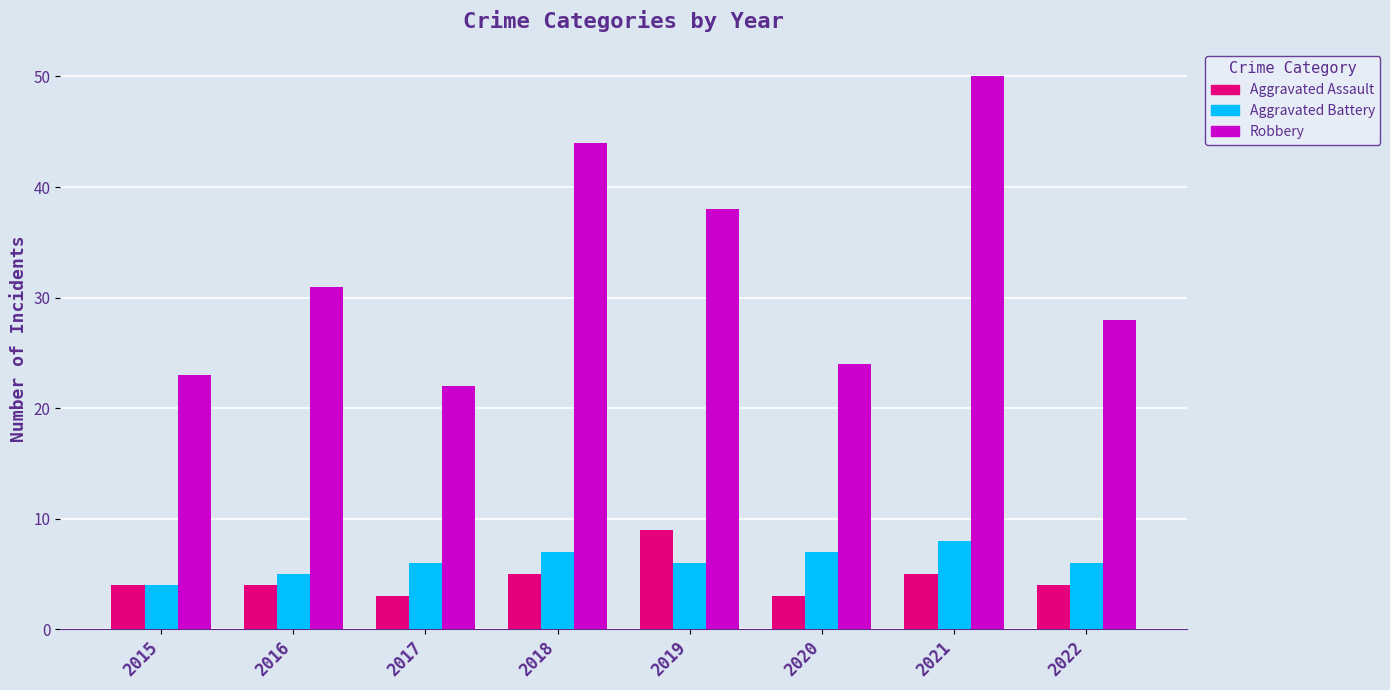

Which series has the largest range (max minus min)?

Robbery